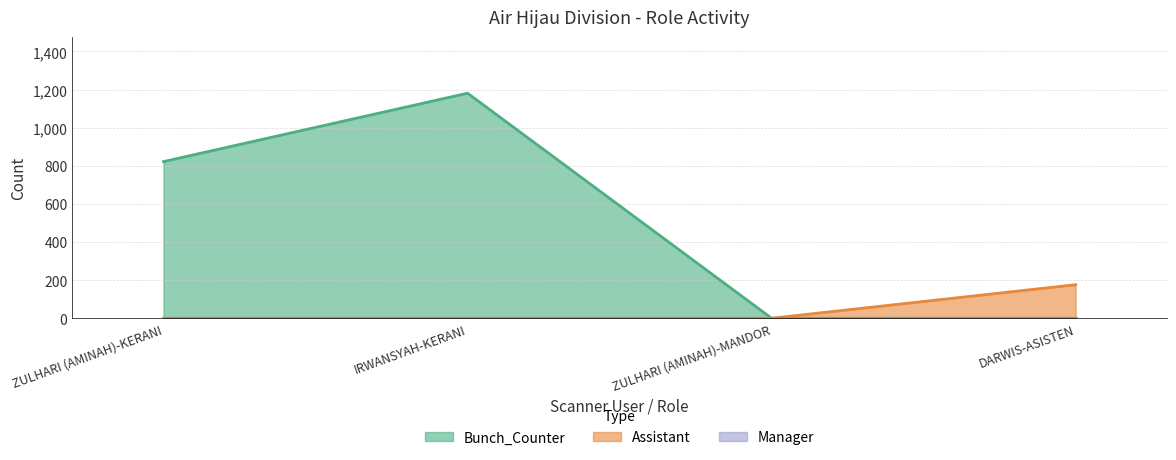

At which category is the sum across all series the highest?

IRWANSYAH-KERANI